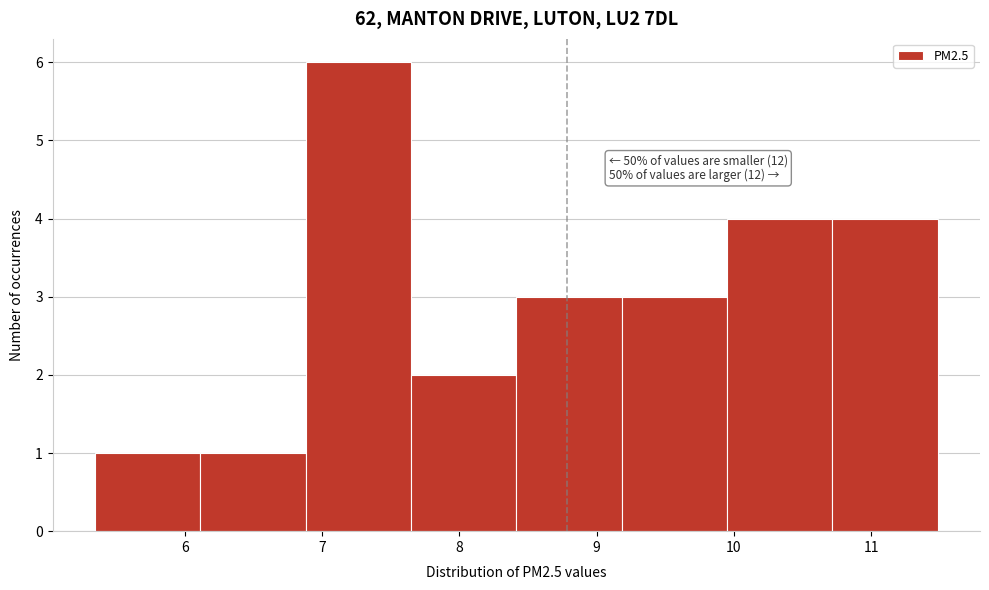

Which range on the x-axis has the tallest bar?

6.9 to 7.6